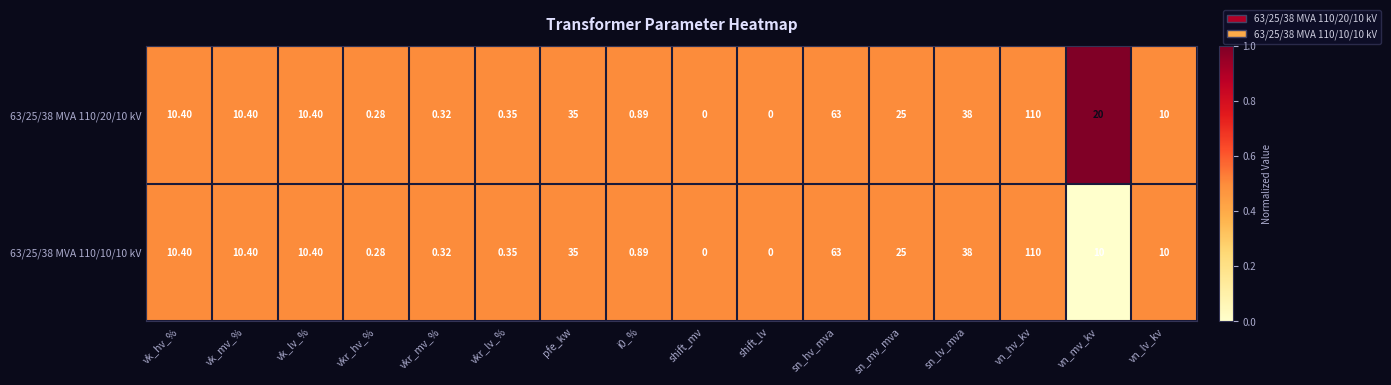

List the series in order of their overall mean, lowest first.

63/25/38 MVA 110/10/10 kV, 63/25/38 MVA 110/20/10 kV